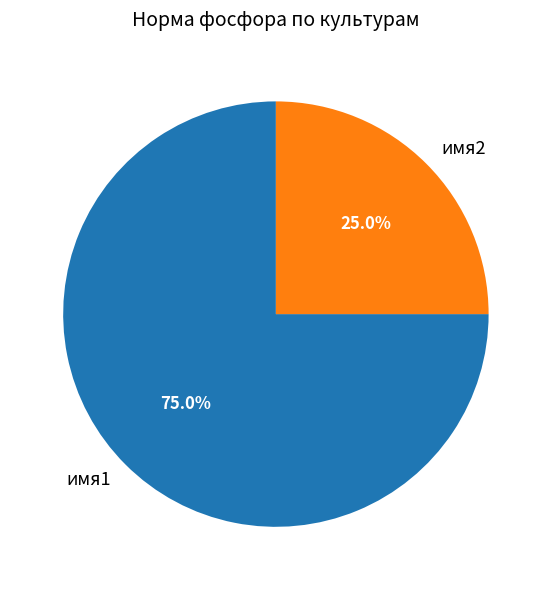

The имя1 slice represents 75% of the pie. True or false?

True